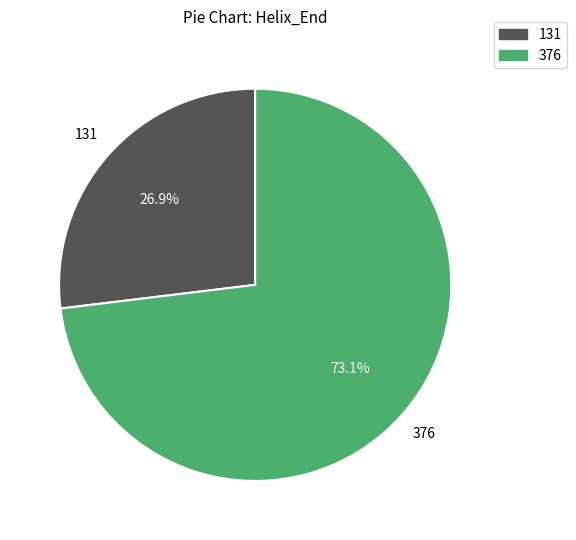

Does 131 account for over 50% of the chart?

No